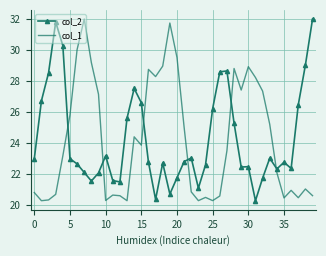

What is the difference between the maximum and minimum values in the col_2 series?

11.7